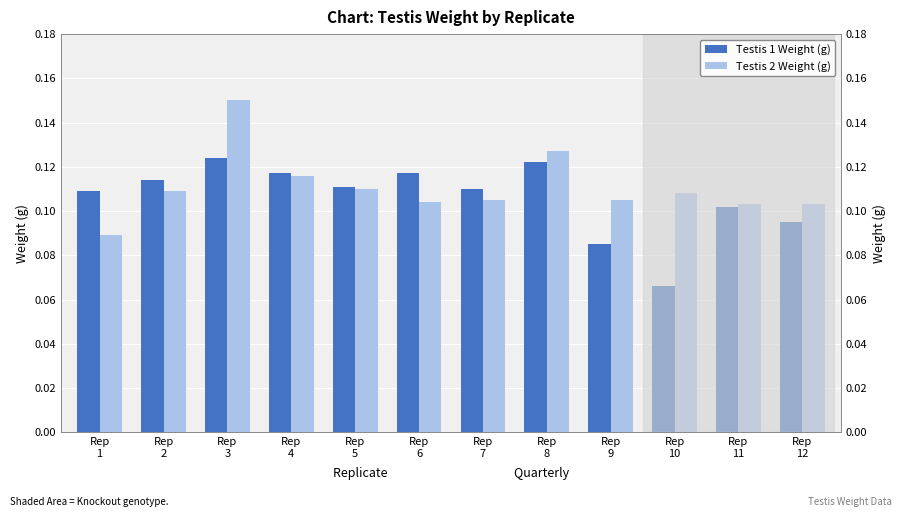

How many Testis 1 Weight (g) values are between 0 and 1?

12